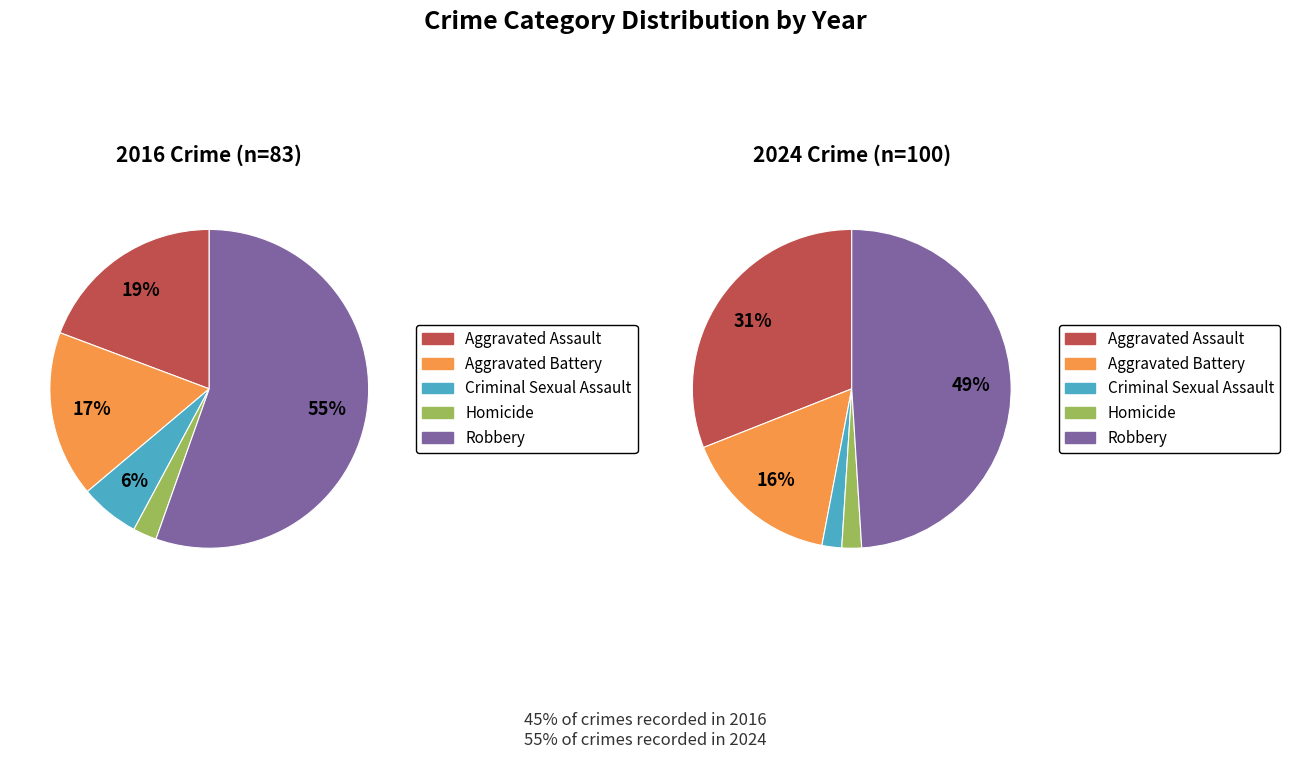

Count the number of slices in the pie.

5